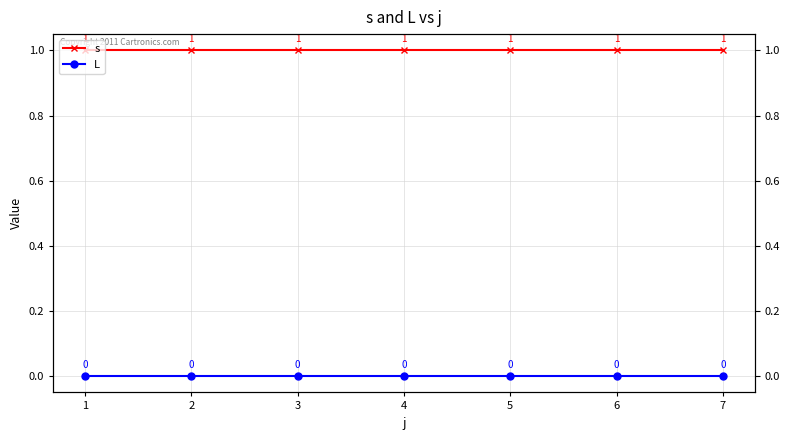

Reading right to left, extract all data points from this chart.

s: 1	1	1	1	1	1	1
L: 0	0	0	0	0	0	0